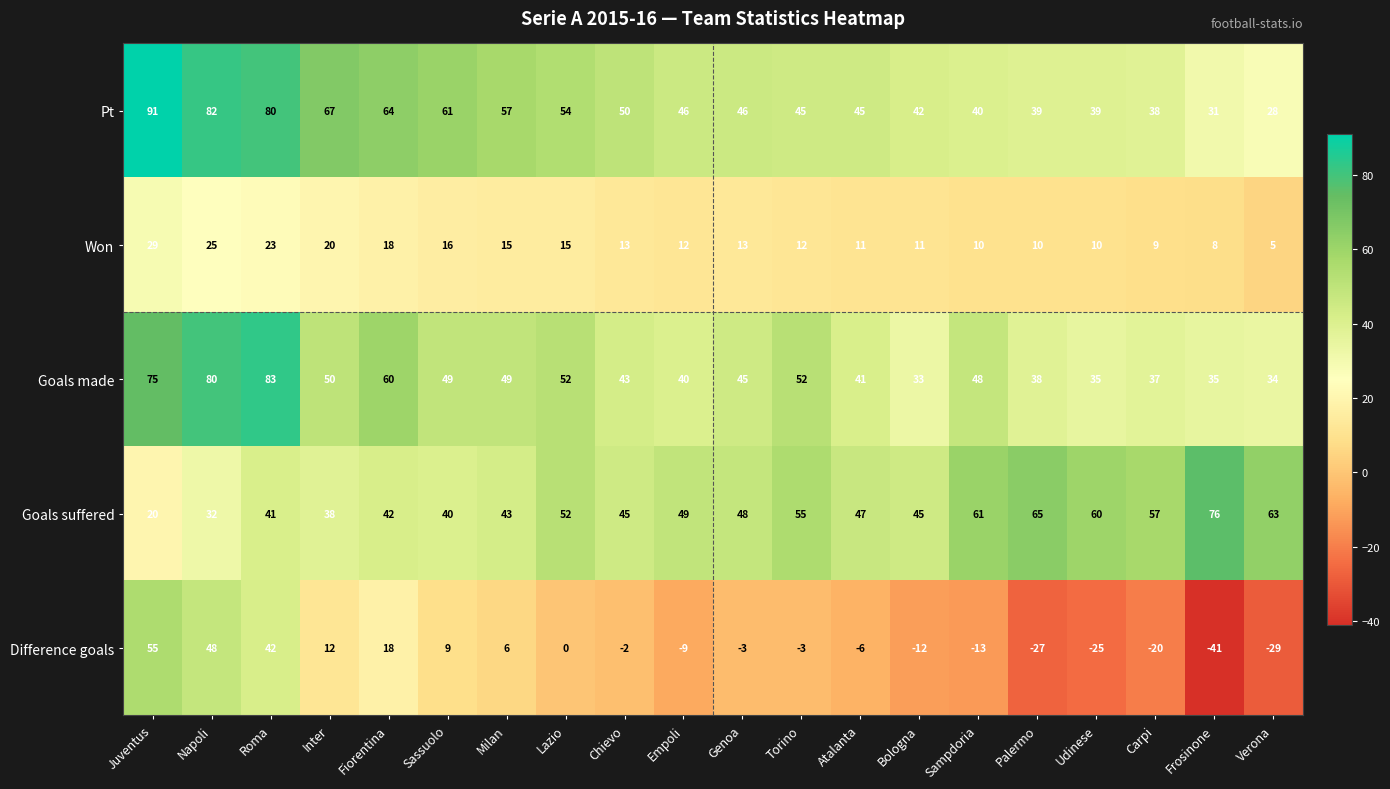

The value of Difference goals at Empoli is -9. True or false?

True